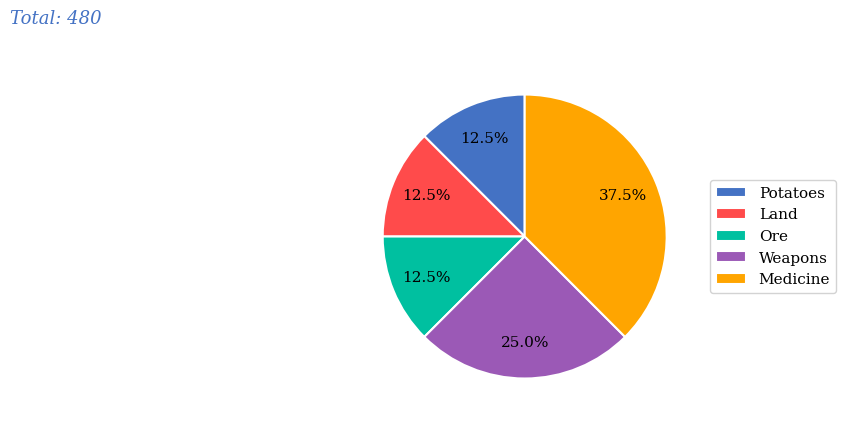

How many slices are in this pie chart?

5